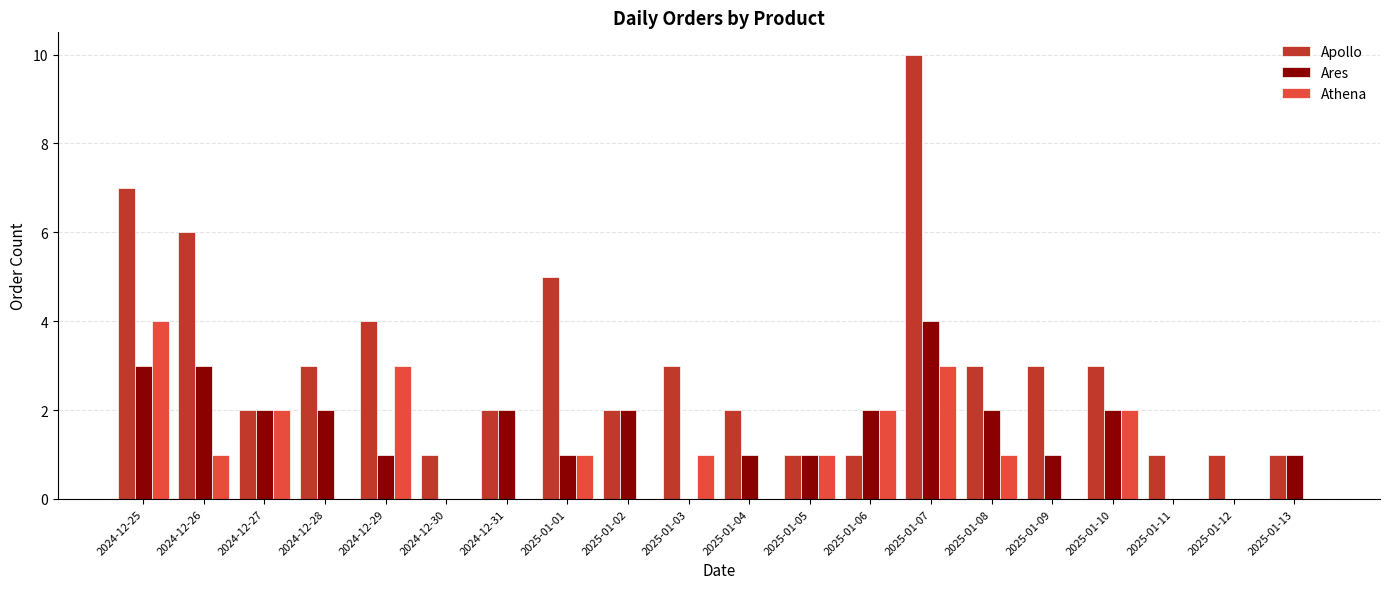

What is the sum of all Apollo values?

61